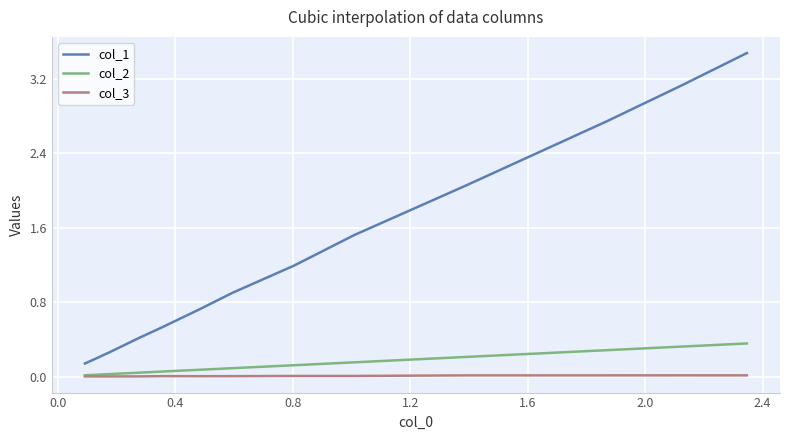

Rank the series by their maximum value, from highest to lowest.

col_1, col_2, col_3